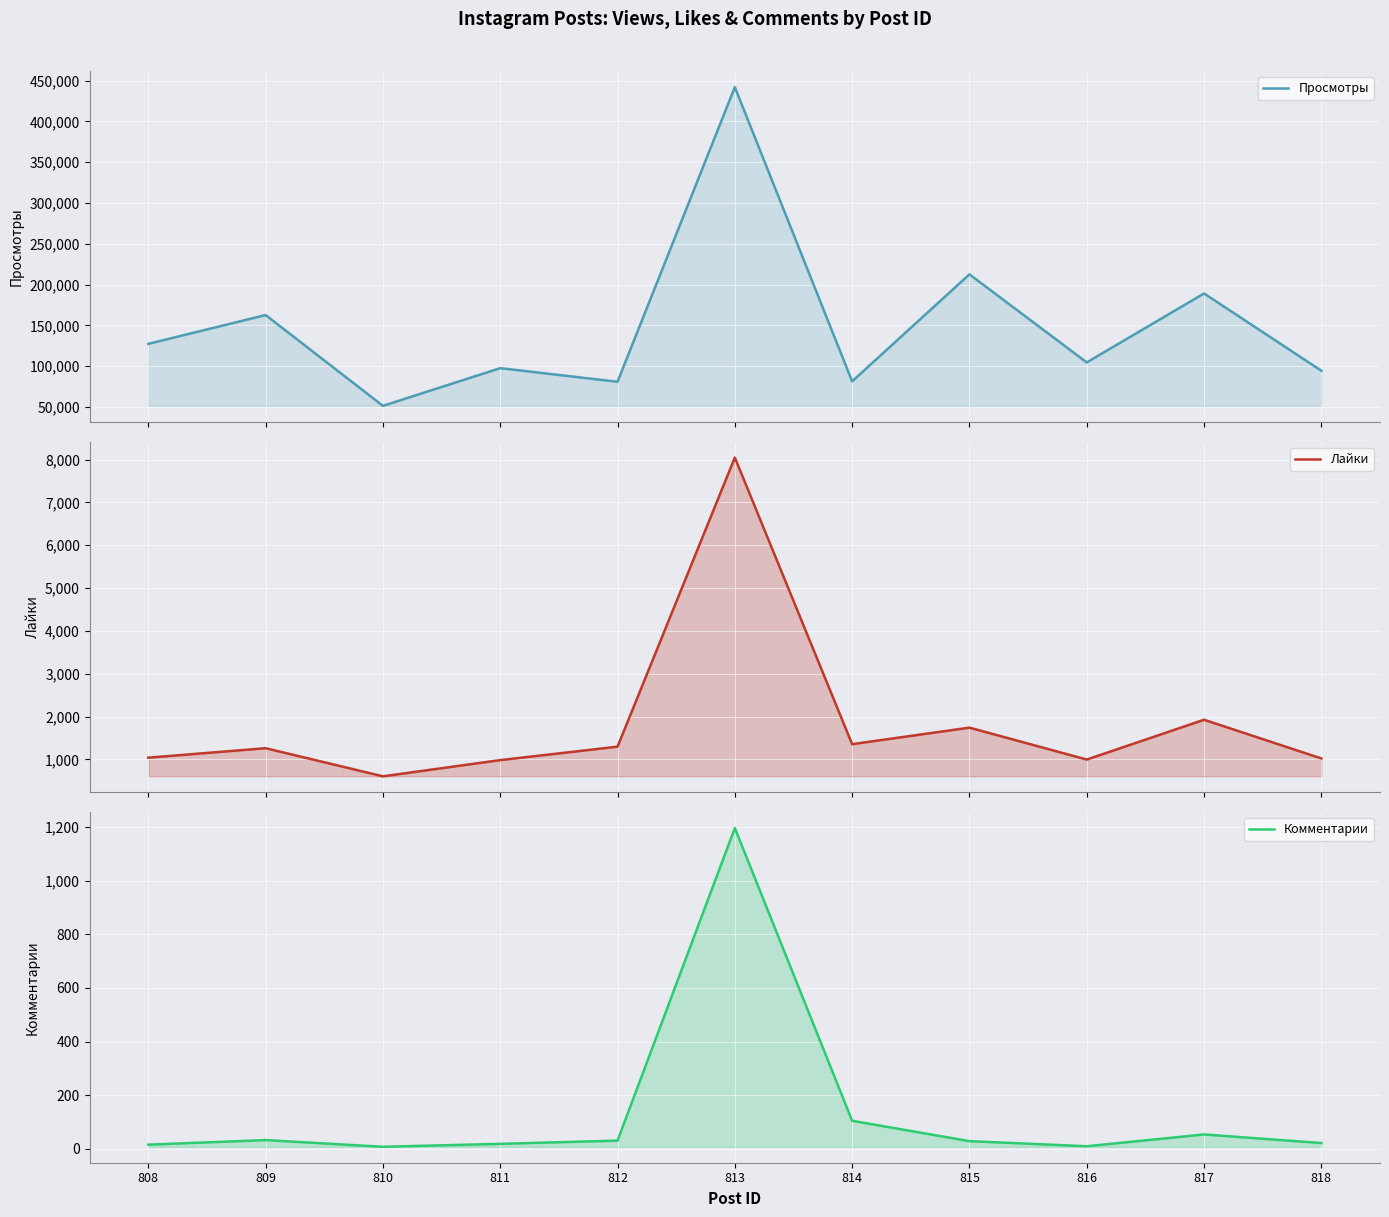

At which label is Просмотры closest to 246707?

815